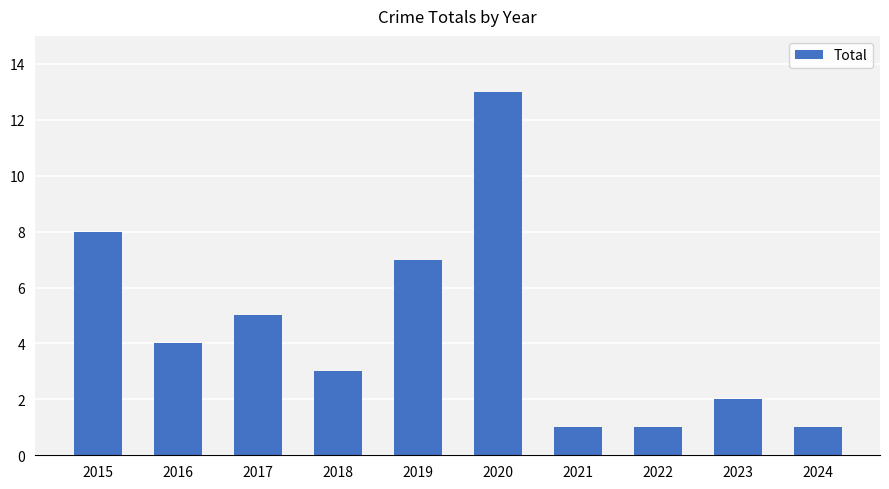

What is the difference between the maximum and minimum values?

12